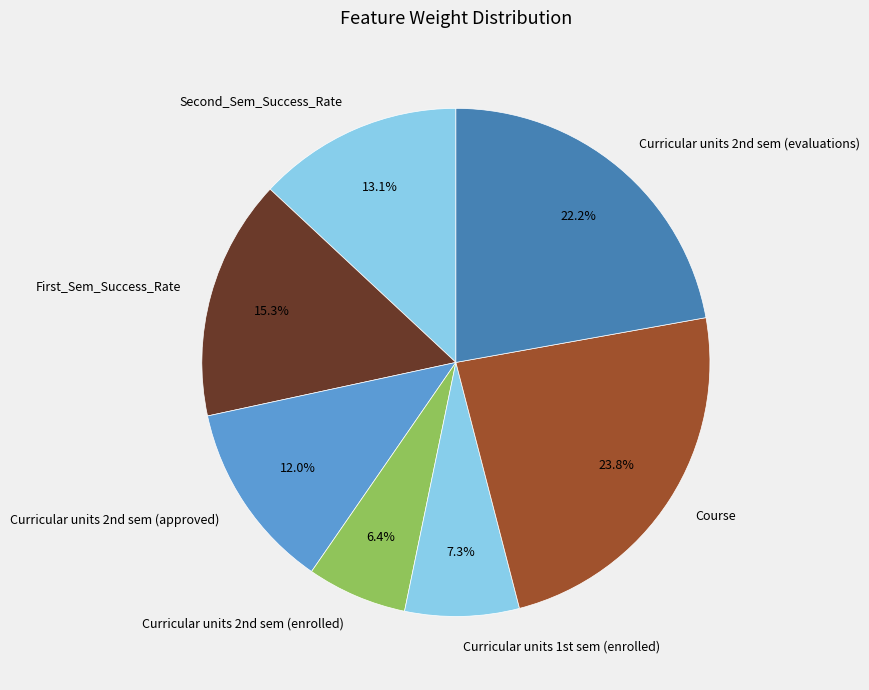

Rank the categories by value from highest to lowest.

Course, Curricular units 2nd sem (evaluations), First_Sem_Success_Rate, Second_Sem_Success_Rate, Curricular units 2nd sem (approved), Curricular units 1st sem (enrolled), Curricular units 2nd sem (enrolled)